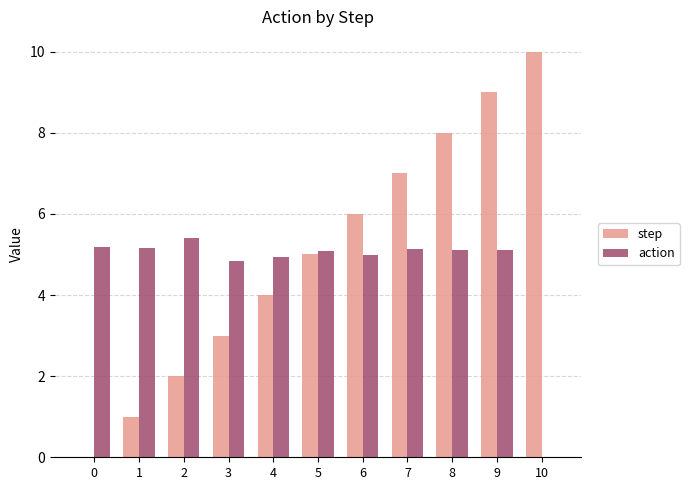

What is the greatest value displayed?

10.0